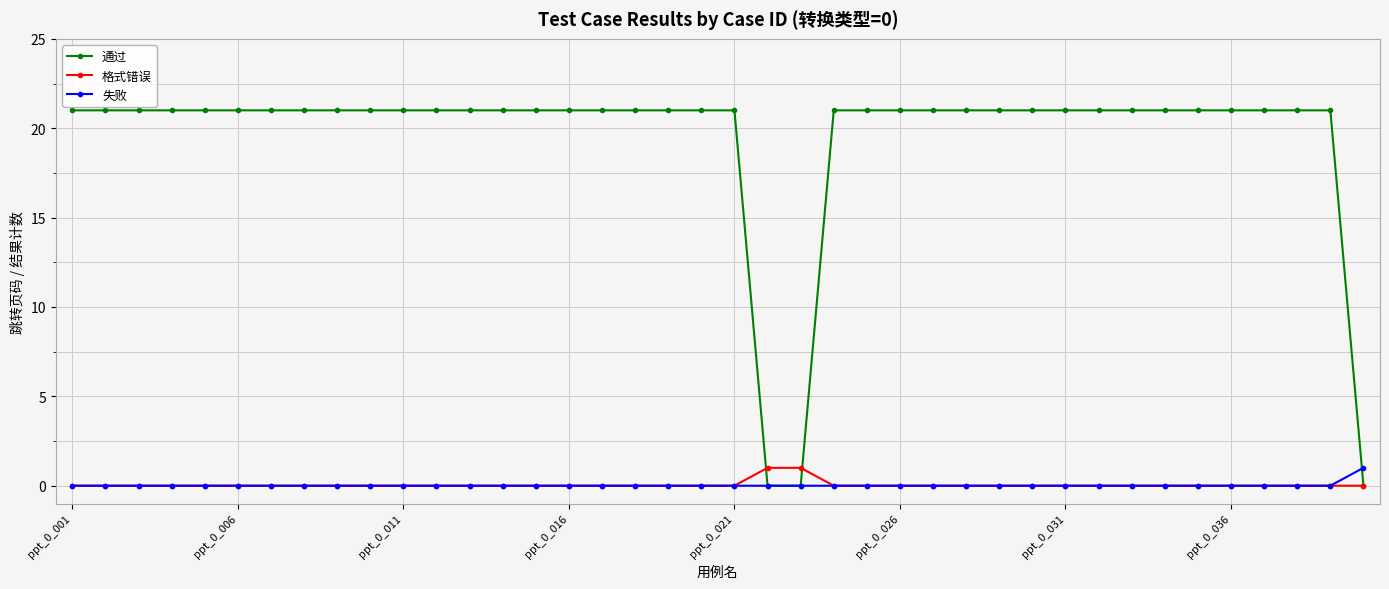

How many series are shown in this chart?

3